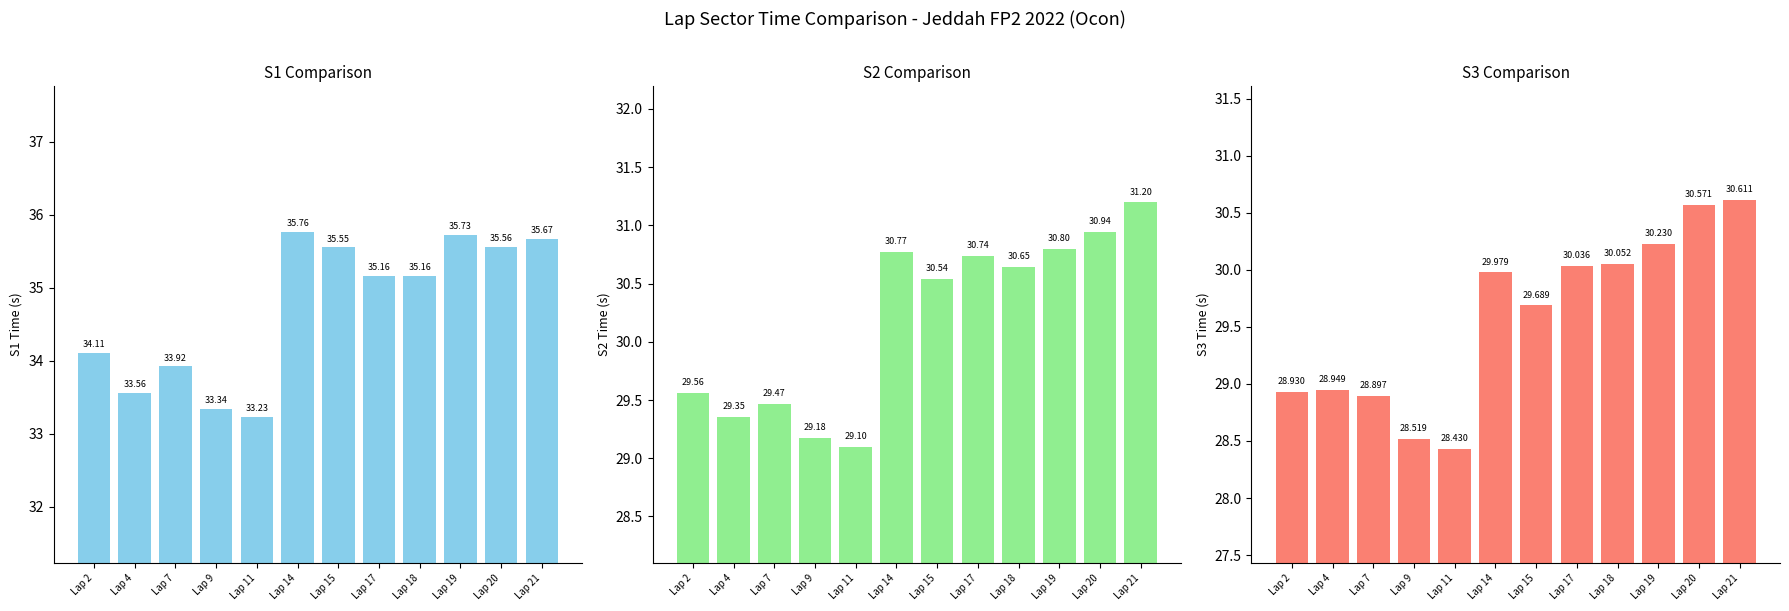

Reading right to left, list all the values displayed in this chart.

S1: Lap 21=35.7	Lap 20=35.6	Lap 19=35.7	Lap 18=35.2	Lap 17=35.2	Lap 15=35.6	Lap 14=35.8	Lap 11=33.2	Lap 9=33.3	Lap 7=33.9	Lap 4=33.6	Lap 2=34.1
S2: Lap 21=31.2	Lap 20=30.9	Lap 19=30.8	Lap 18=30.6	Lap 17=30.7	Lap 15=30.5	Lap 14=30.8	Lap 11=29.1	Lap 9=29.2	Lap 7=29.5	Lap 4=29.4	Lap 2=29.6
S3: Lap 21=30.6	Lap 20=30.6	Lap 19=30.2	Lap 18=30.1	Lap 17=30.0	Lap 15=29.7	Lap 14=30.0	Lap 11=28.4	Lap 9=28.5	Lap 7=28.9	Lap 4=28.9	Lap 2=28.9